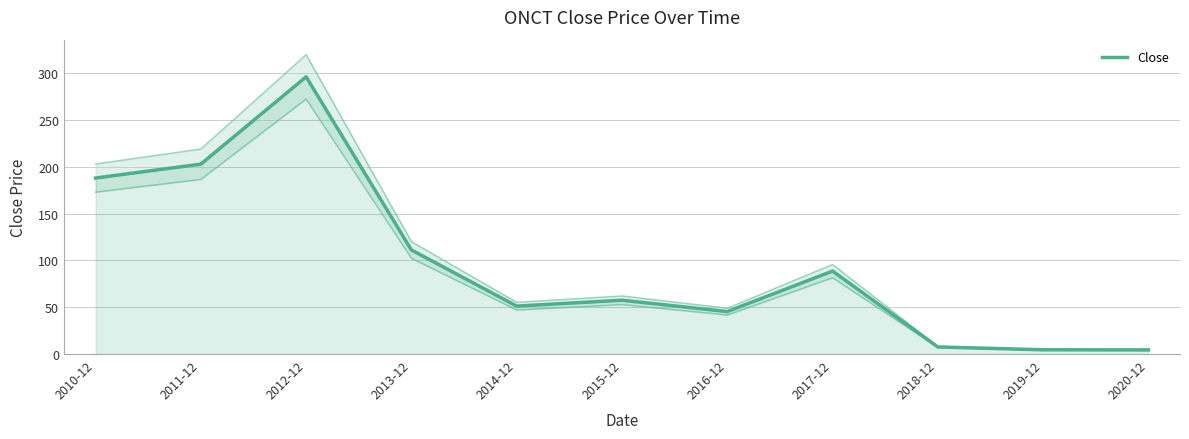

What is the difference between the values at 2013-12 and 2015-12?

53.6